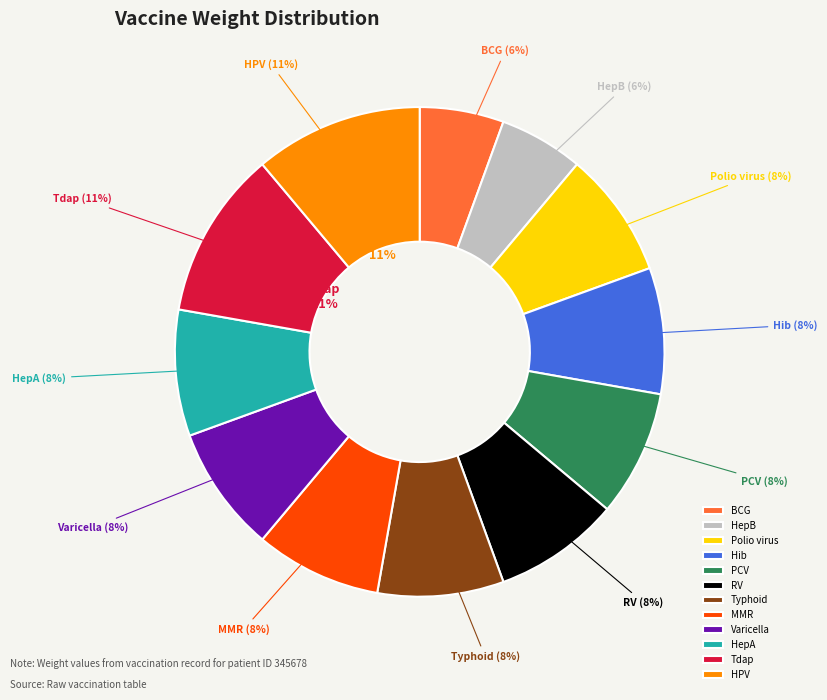

Which slice is the largest?

Tdap